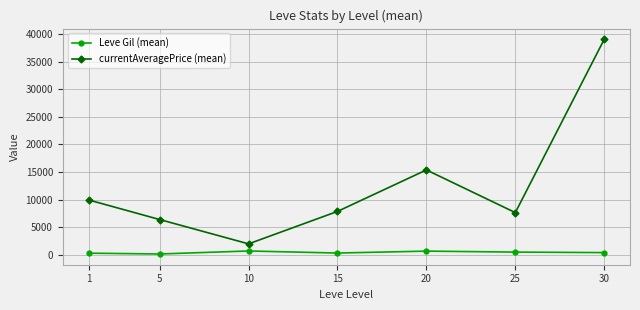

True or false: Leve Gil (mean) and currentAveragePrice (mean) cross at least once.

False